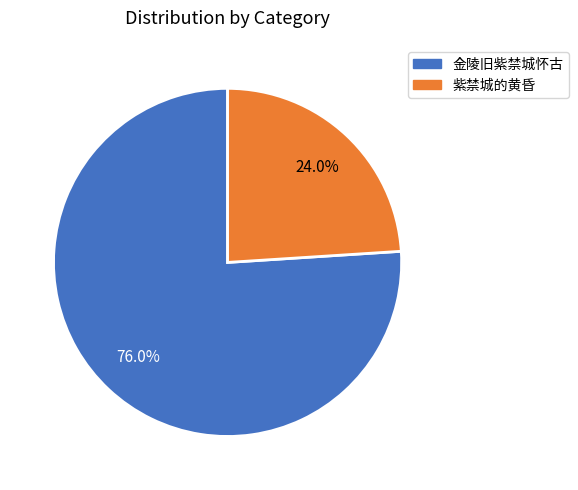

What is the total percentage of 紫禁城的黄昏 and 金陵旧紫禁城怀古?

100.0%